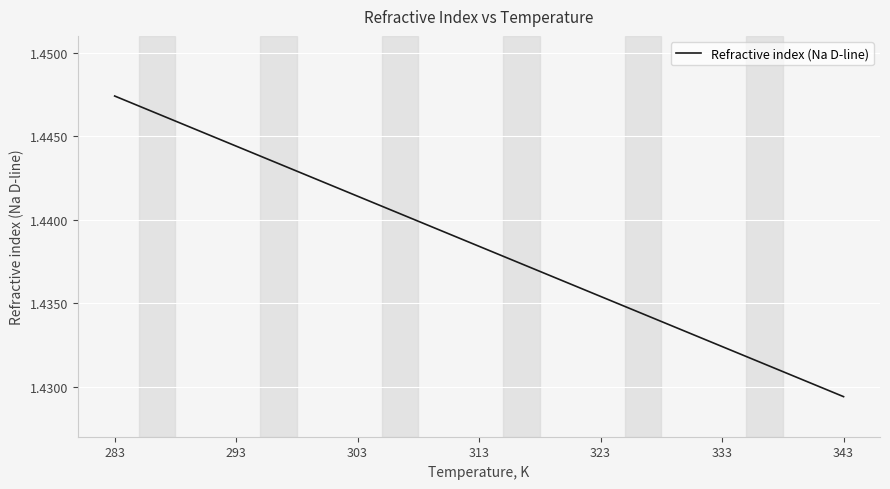

Does the chart have visible grid lines?

Yes